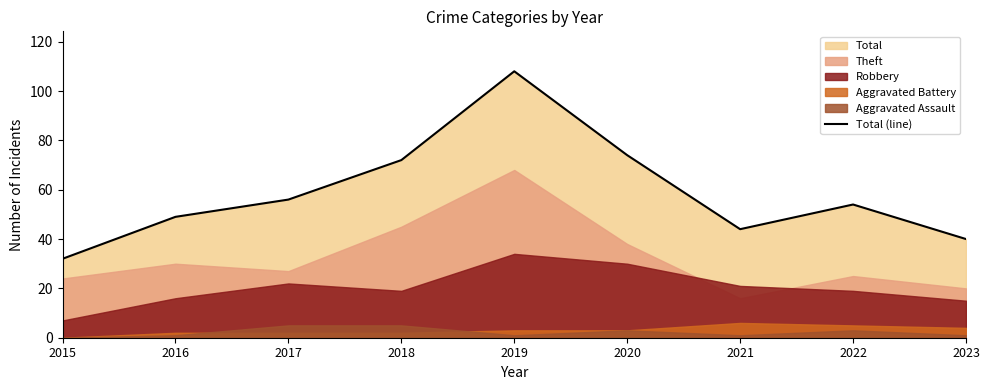

Which label corresponds to the largest value in the chart?

2019